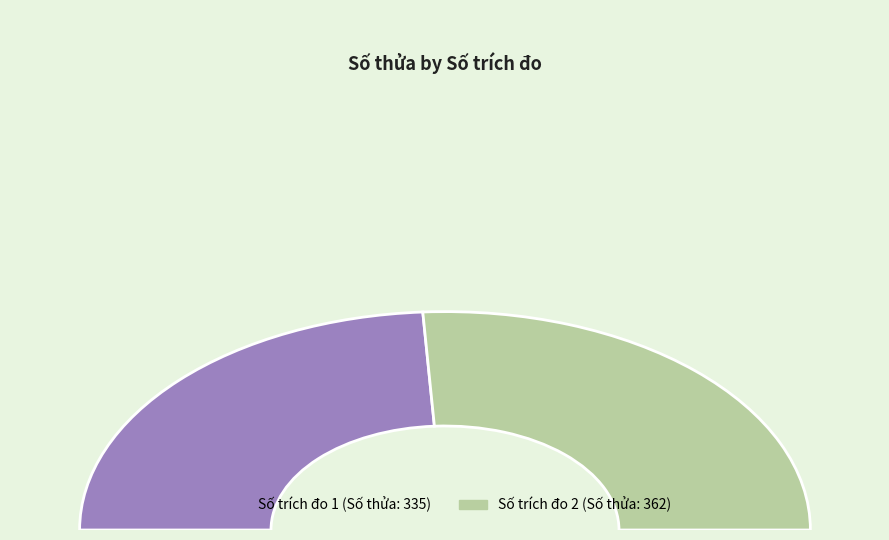

Which slice represents more than half of the pie?

2